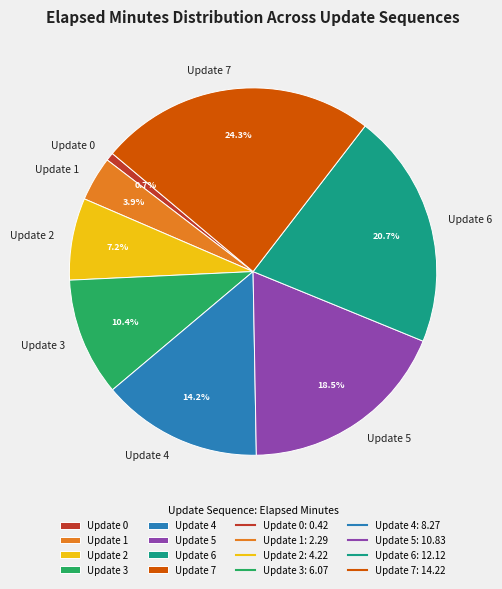

Which has a higher value, Update 2 or Update 0?

Update 2